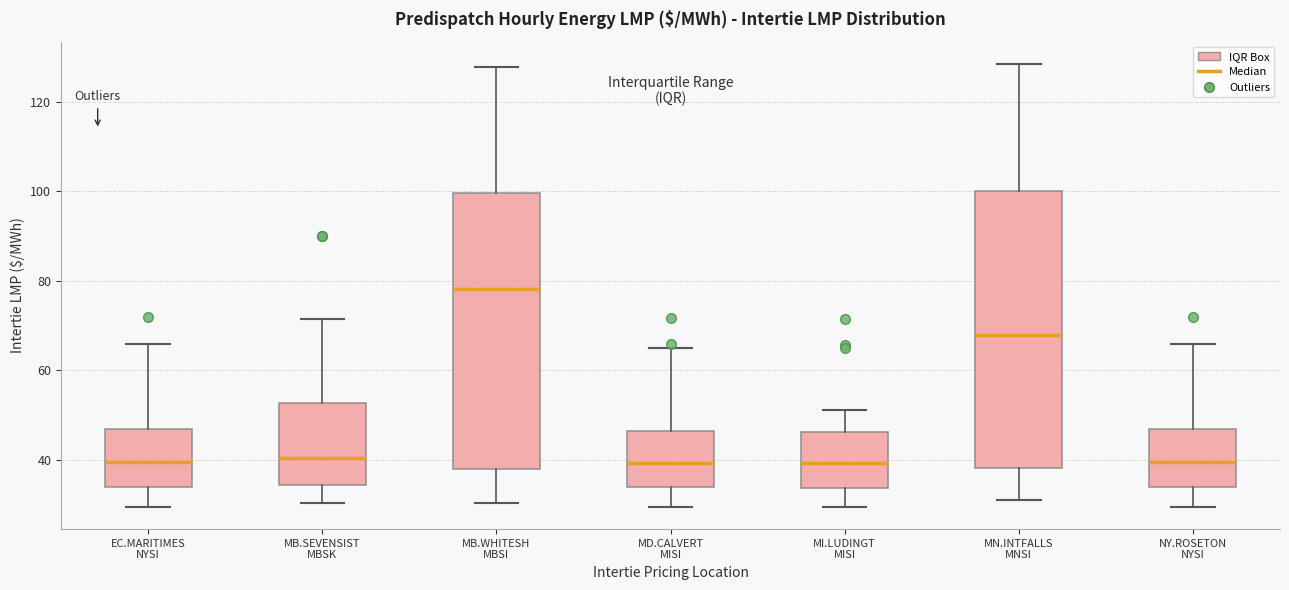

Where does the median line of the box for MI.LUDINGT MISI sit on the y-axis? The values are not printed on the chart, so give them approximately, as read against the axis.

40